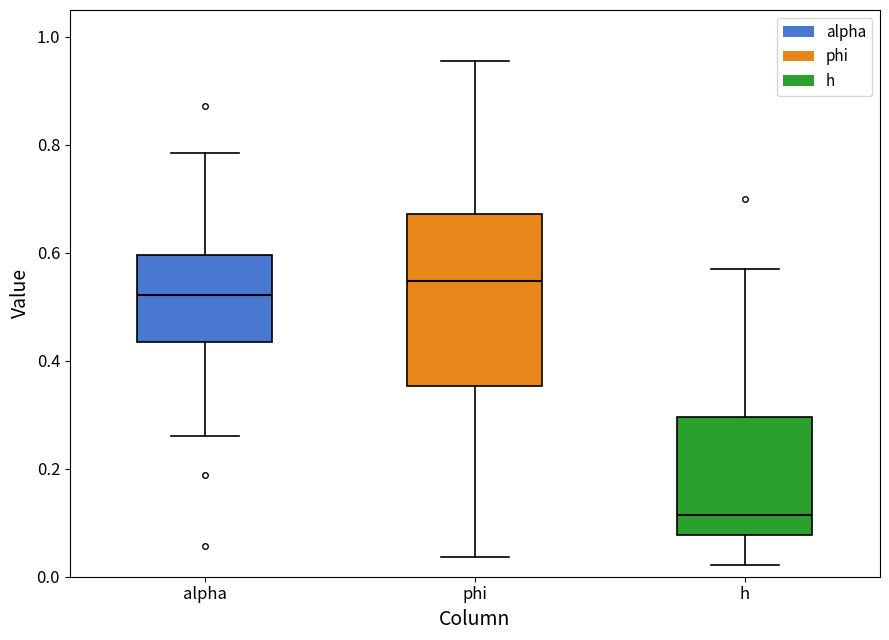

Where does the upper whisker of the box for alpha end on the y-axis? The values are not printed on the chart, so give them approximately, as read against the axis.

0.78